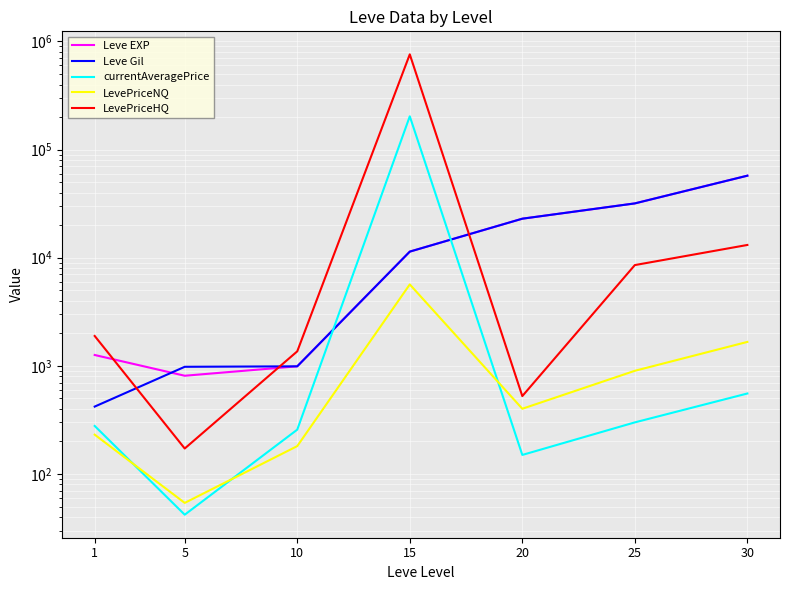

Which category has the highest value in the LevePriceNQ series?

15